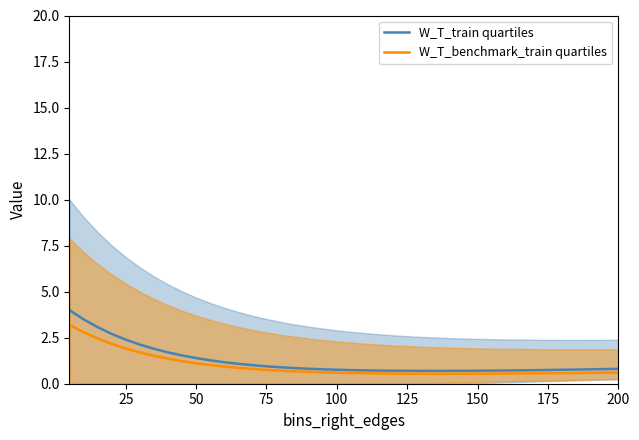

The W_T_train quartiles series shows 0.7 at 125. True or false?

True